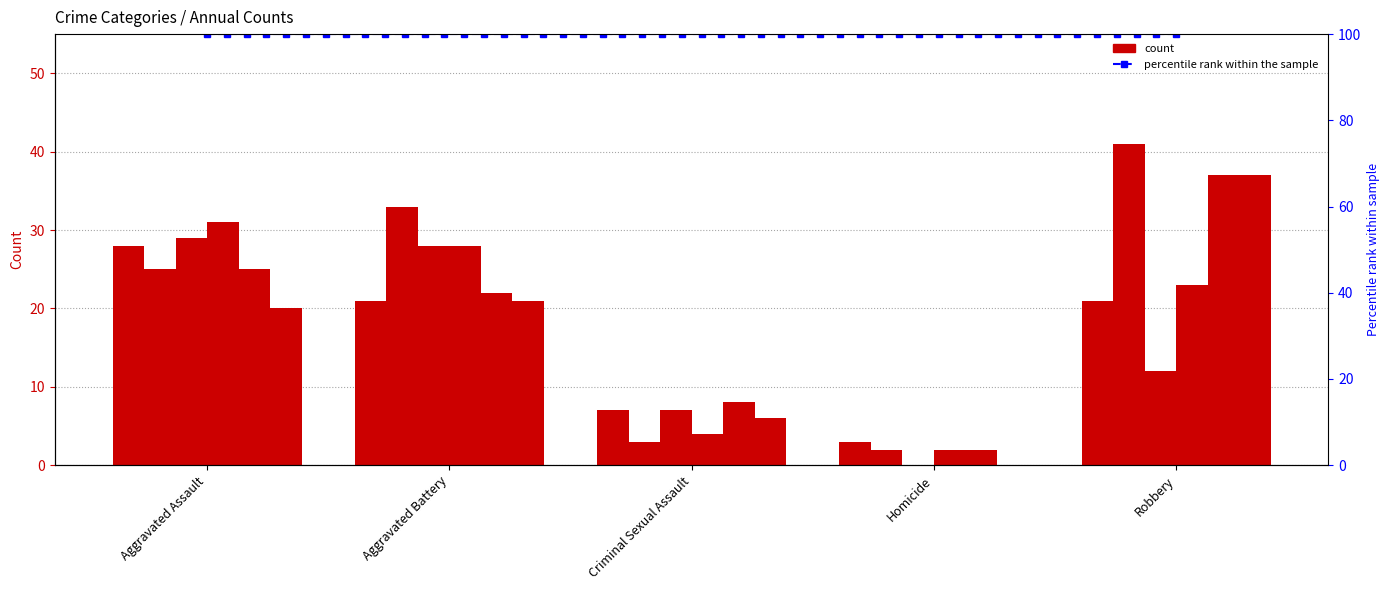

Which category has the highest value in the 2017 series?

Robbery